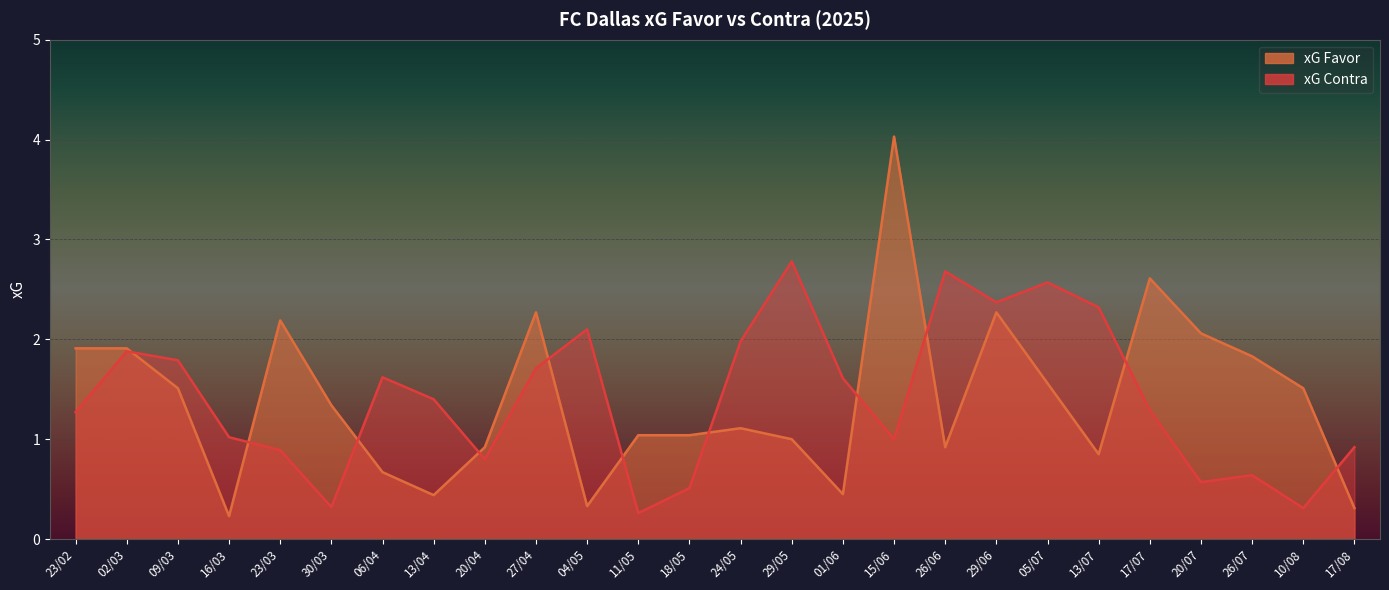

The value of xG Favor at 04/05 is 0.3. True or false?

True